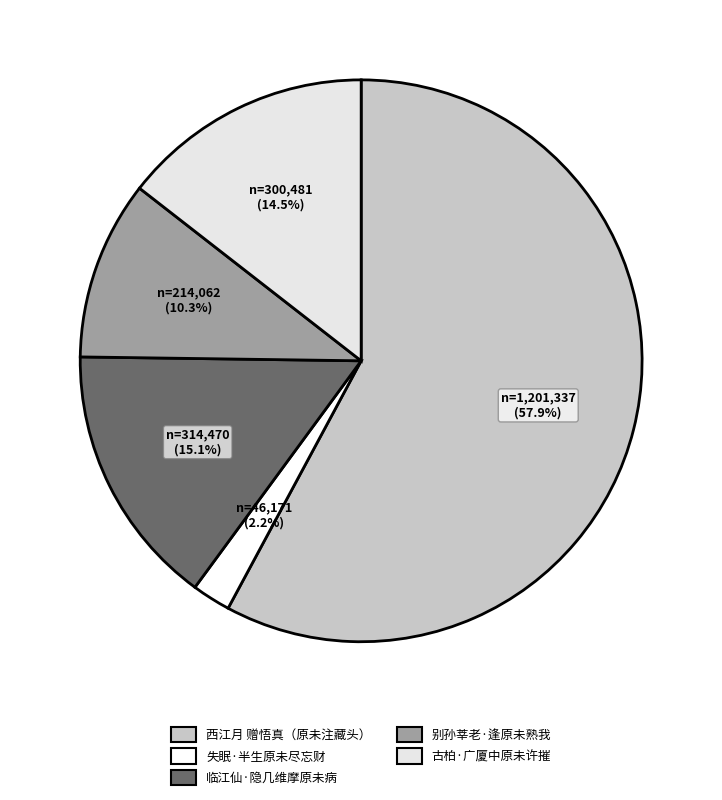

The 临江仙·隐几维摩原未病 slice represents 15% of the pie. True or false?

True